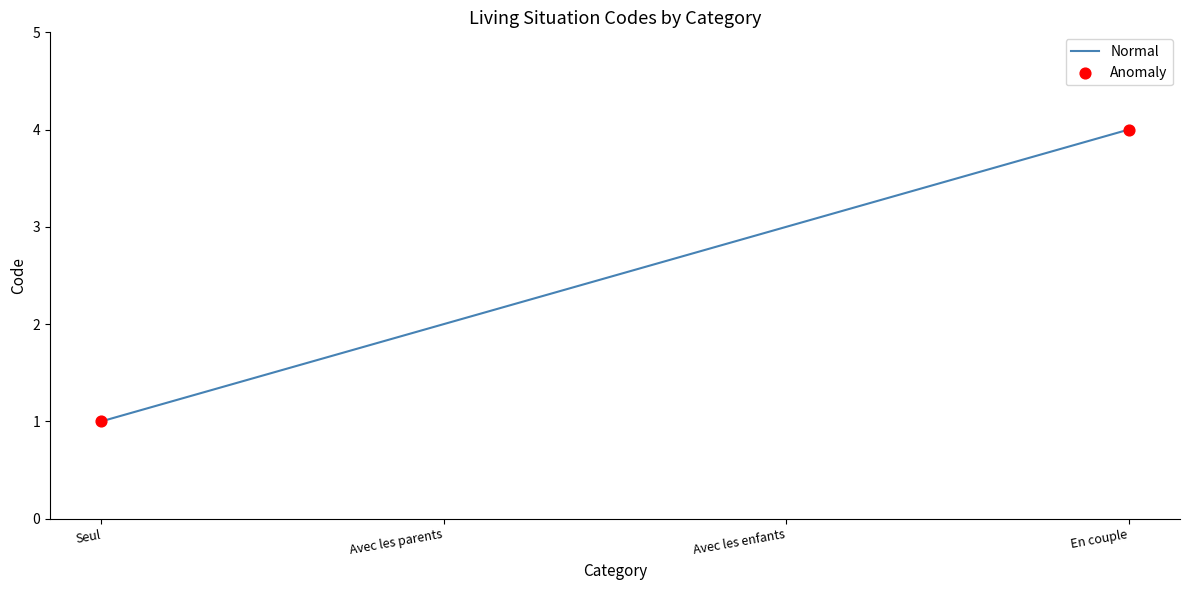

What is the change in value from Seul to Avec les enfants?

+2